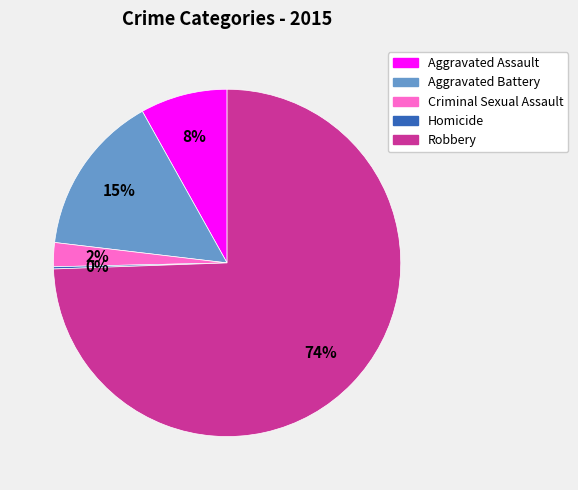

To the nearest percent, what is the combined percentage of Criminal Sexual Assault and Aggravated Assault?

10%